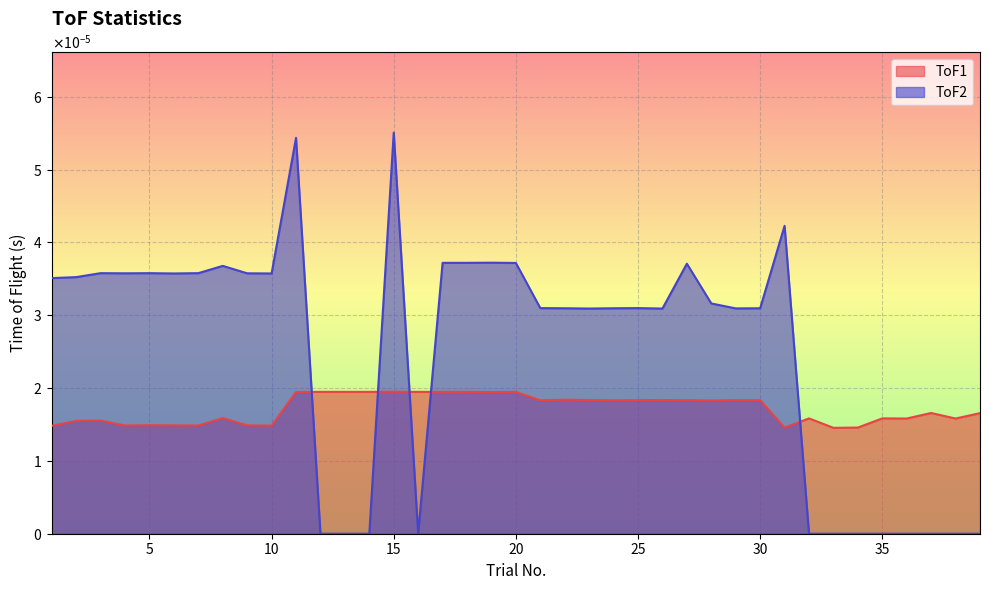

What are all the series names shown in the legend?

ToF1, ToF2